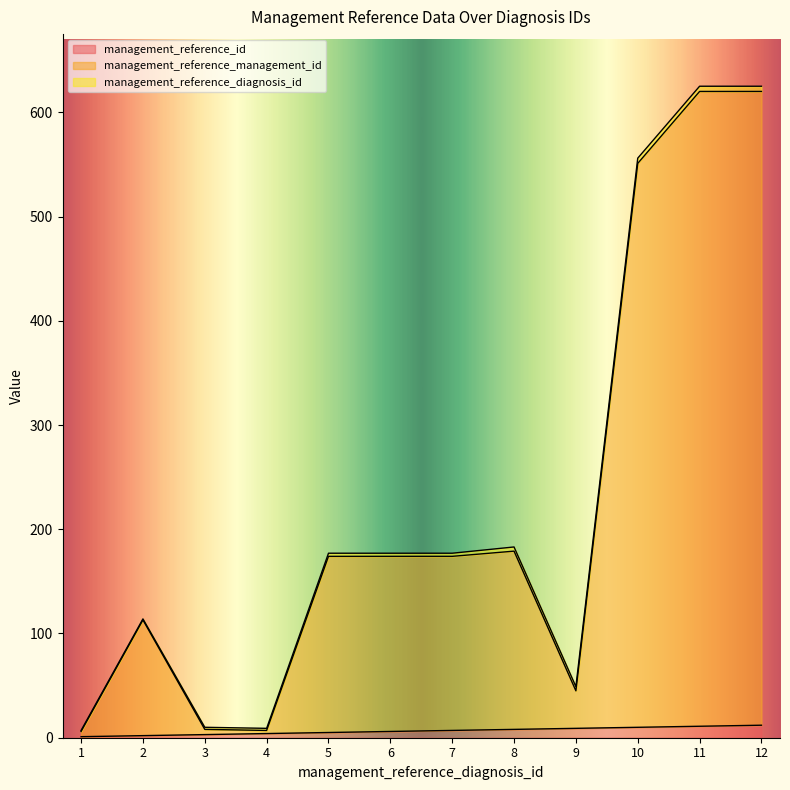

At which label is management_reference_id closest to 6?

6